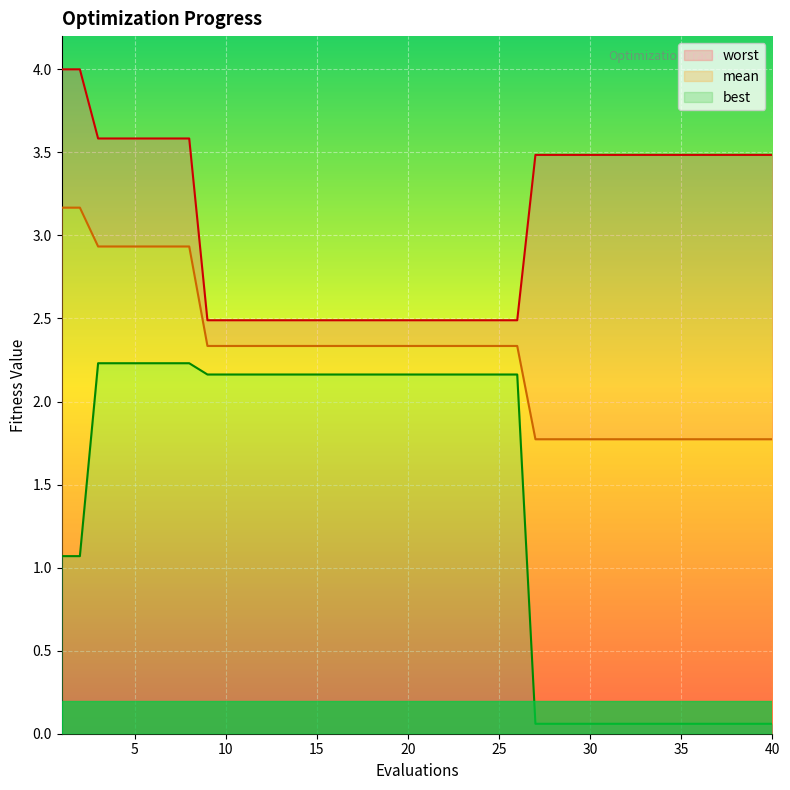

Which series has the largest total across all categories?

worst